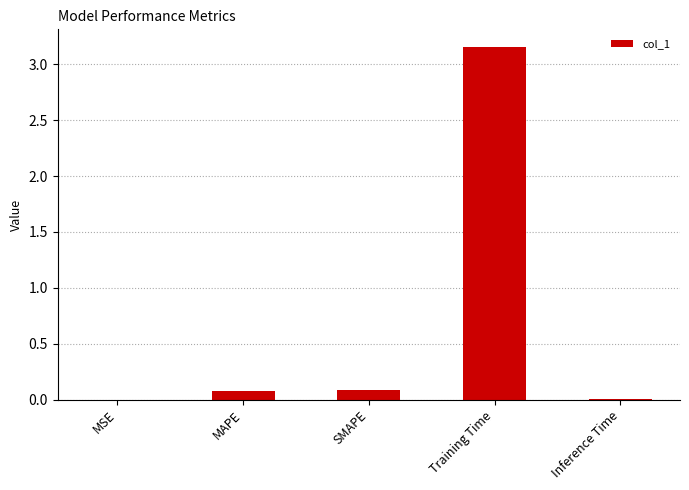

At which category does the chart reach its peak across all series?

Training Time